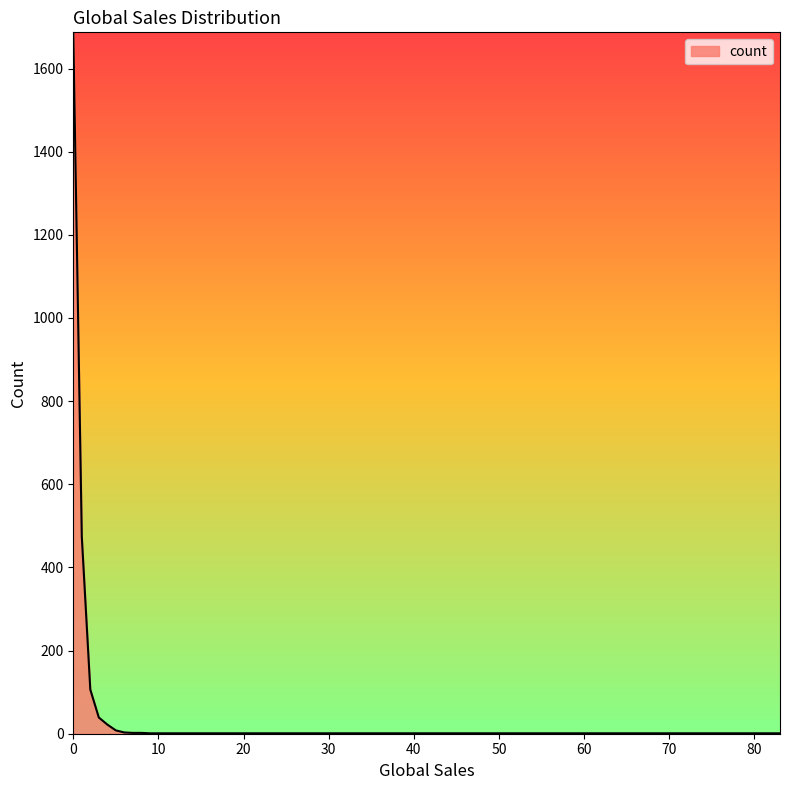

Does the chart have visible grid lines?

No